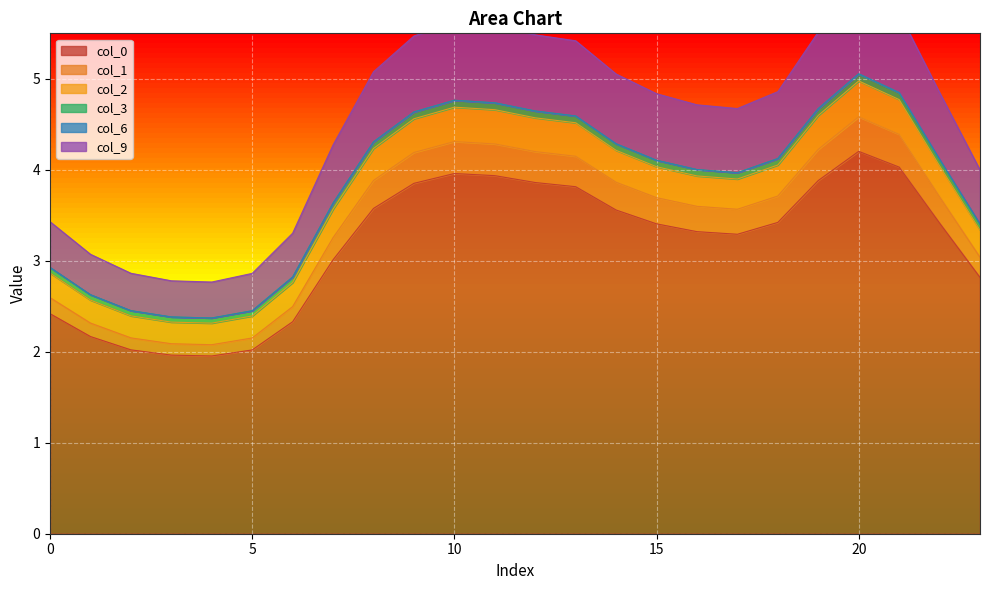

What is the highest value of the col_0 series?

4.2